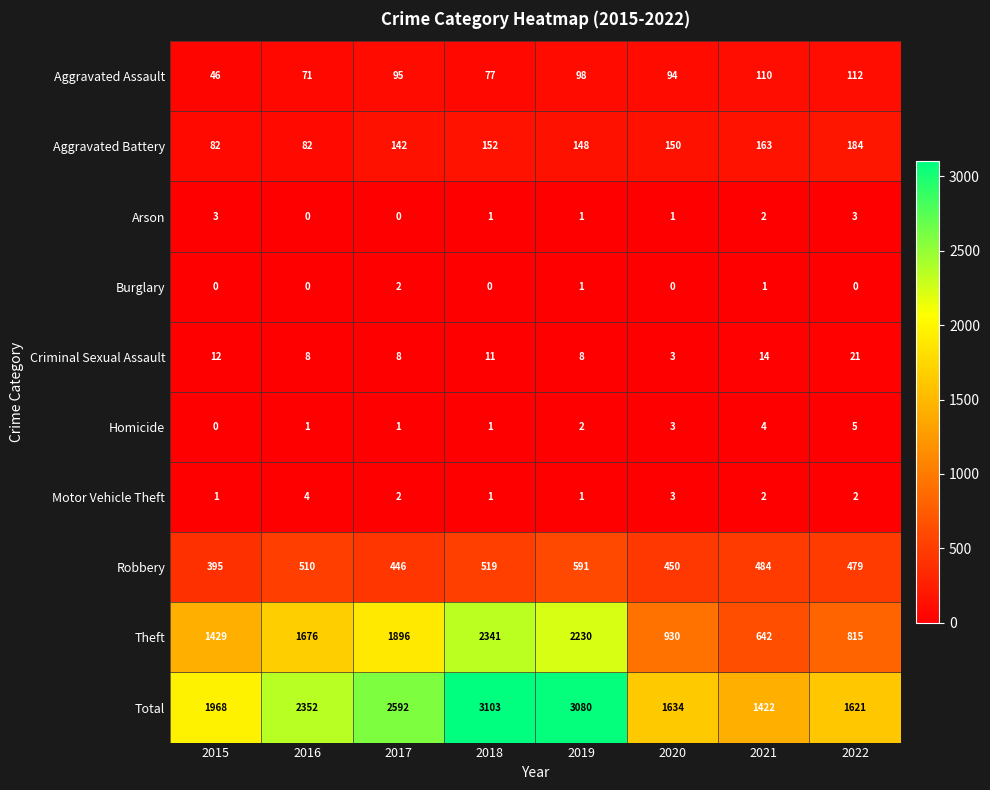

True or false: Criminal Sexual Assault has a value of 4 at 2020.

False